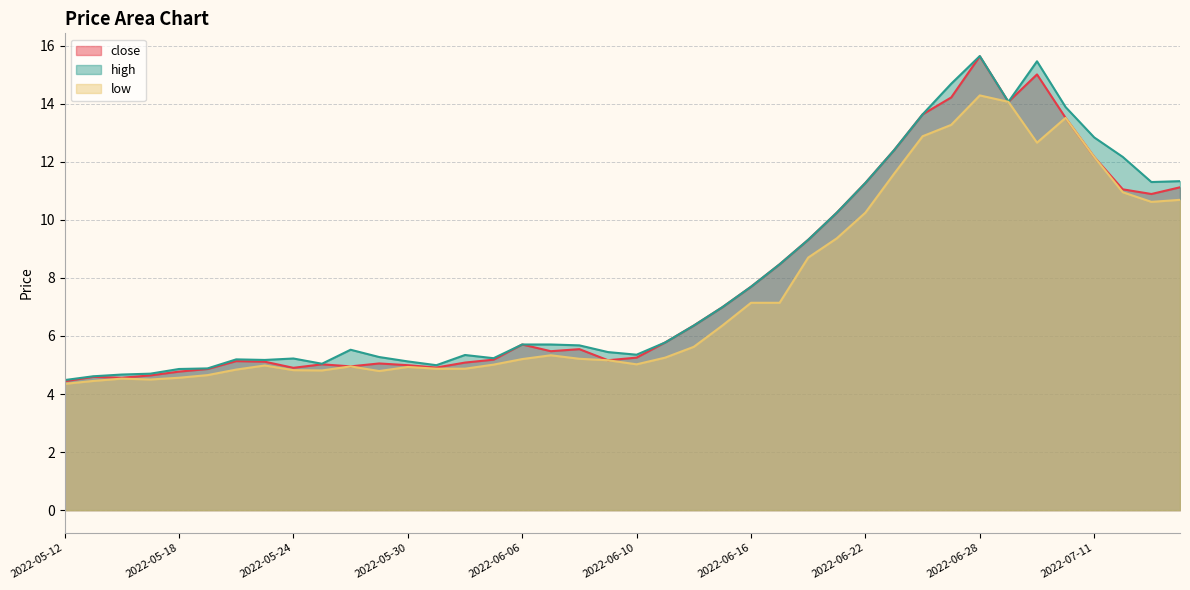

List the series in order of their overall mean, highest first.

high, close, low